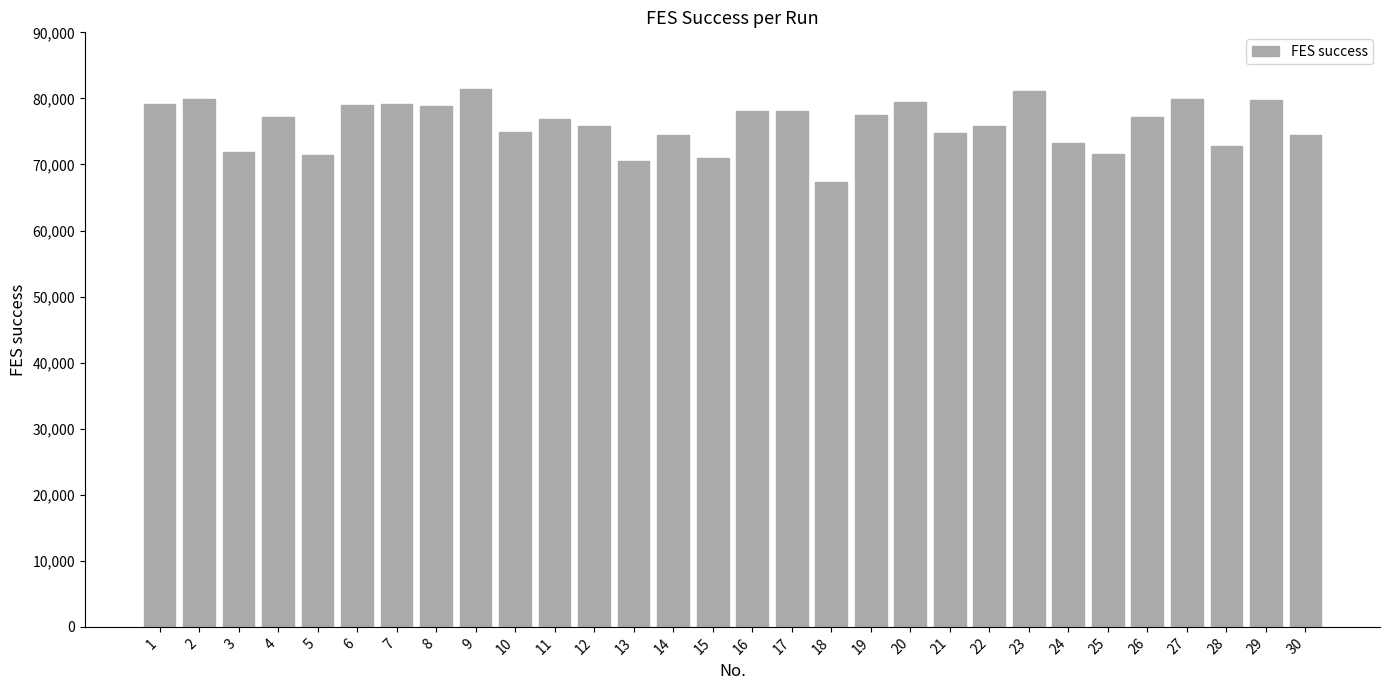

What is the greatest value displayed?

81474